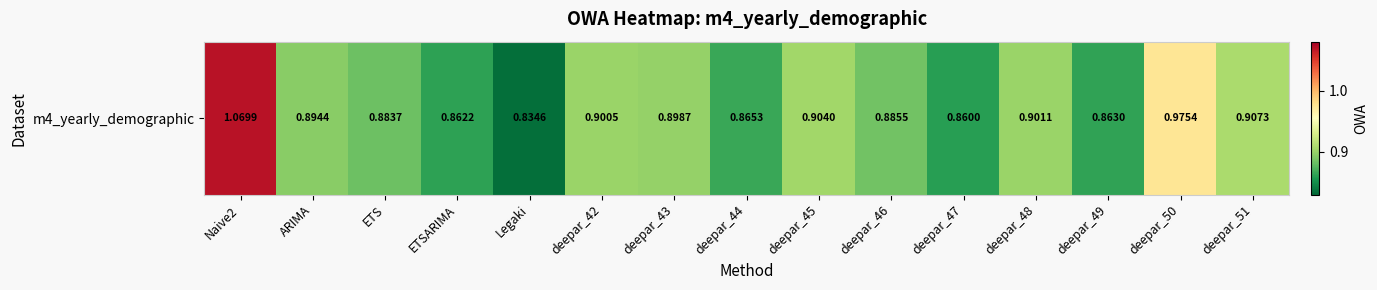

What is the average value?

0.9